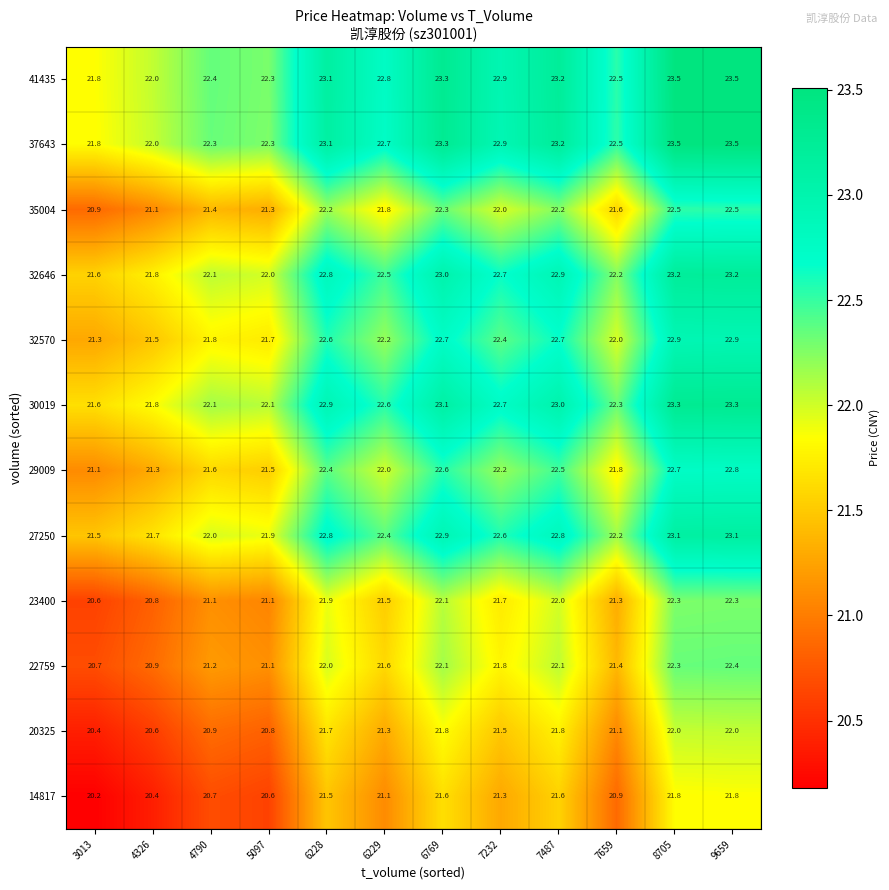

Which series has the largest total across all categories?

41435